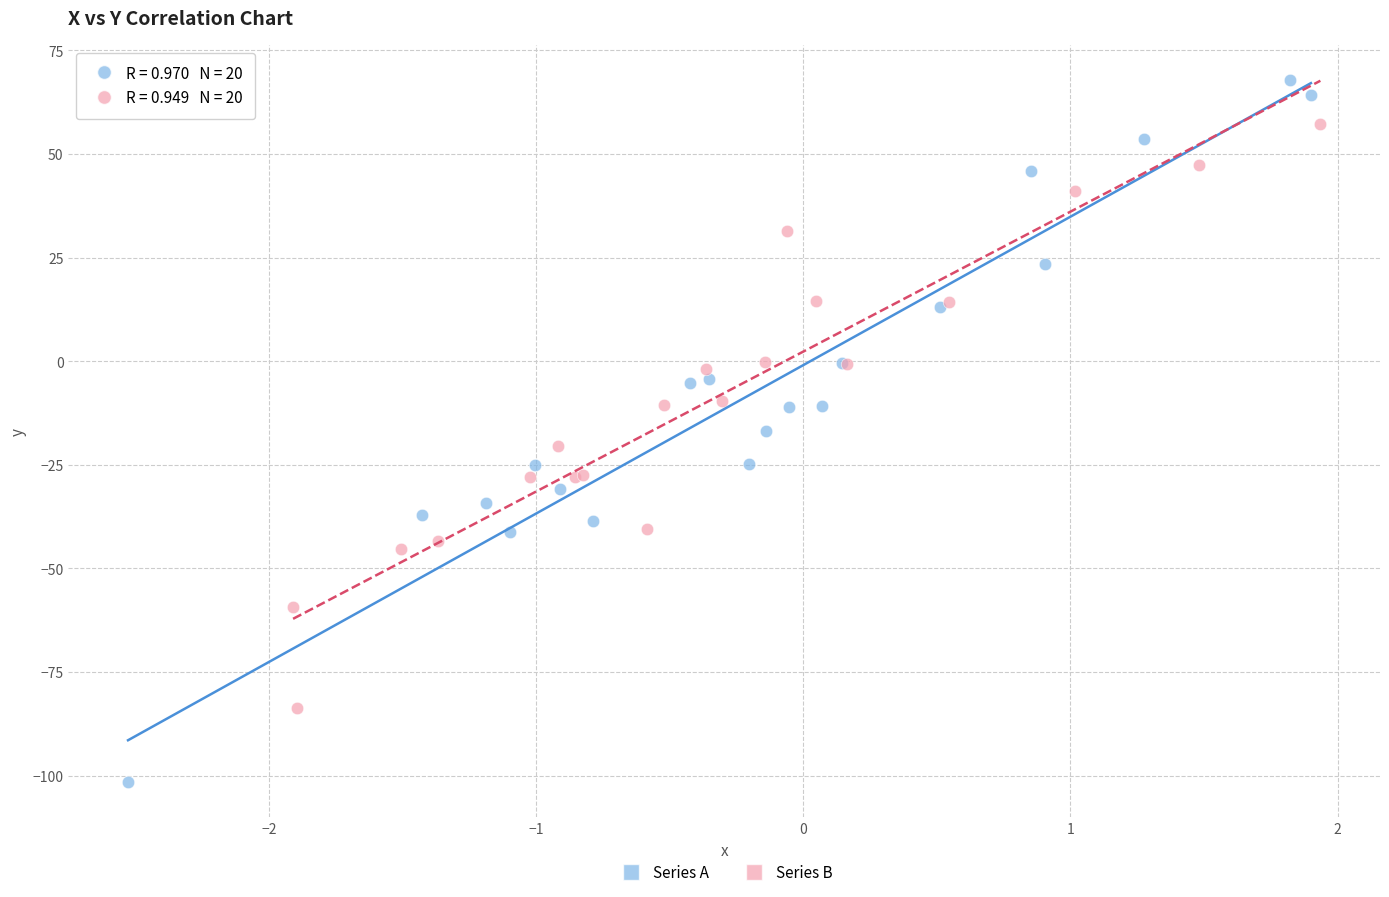

Which series contains the lowest Y value?

Series A